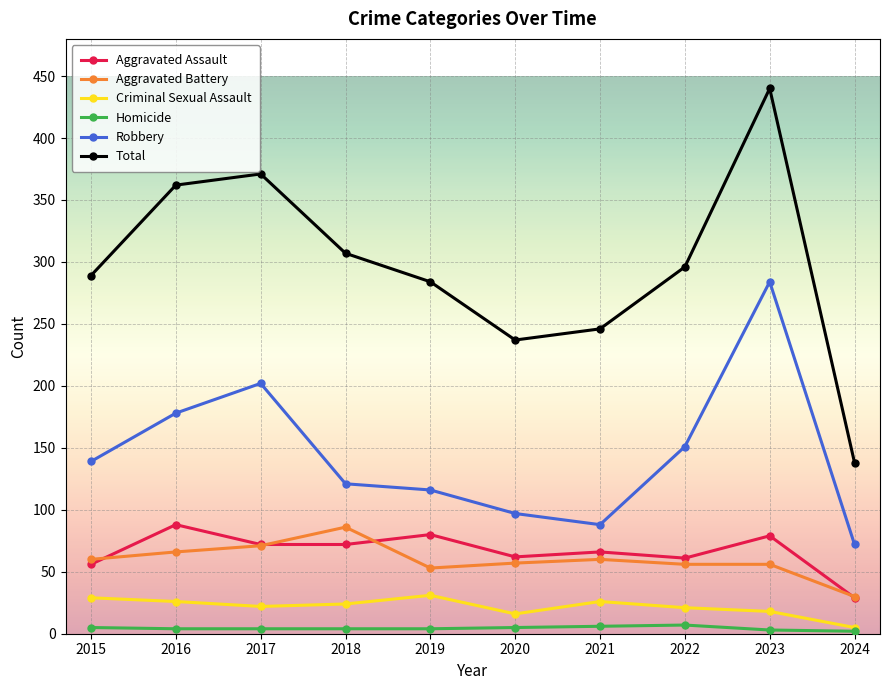

What is the approximate value of Criminal Sexual Assault at 2021?

26